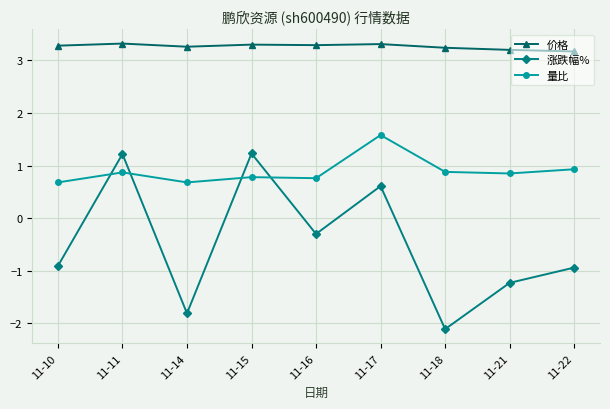

What is the sum of the 涨跌幅% values at 11-14 and 11-21?

-3.0